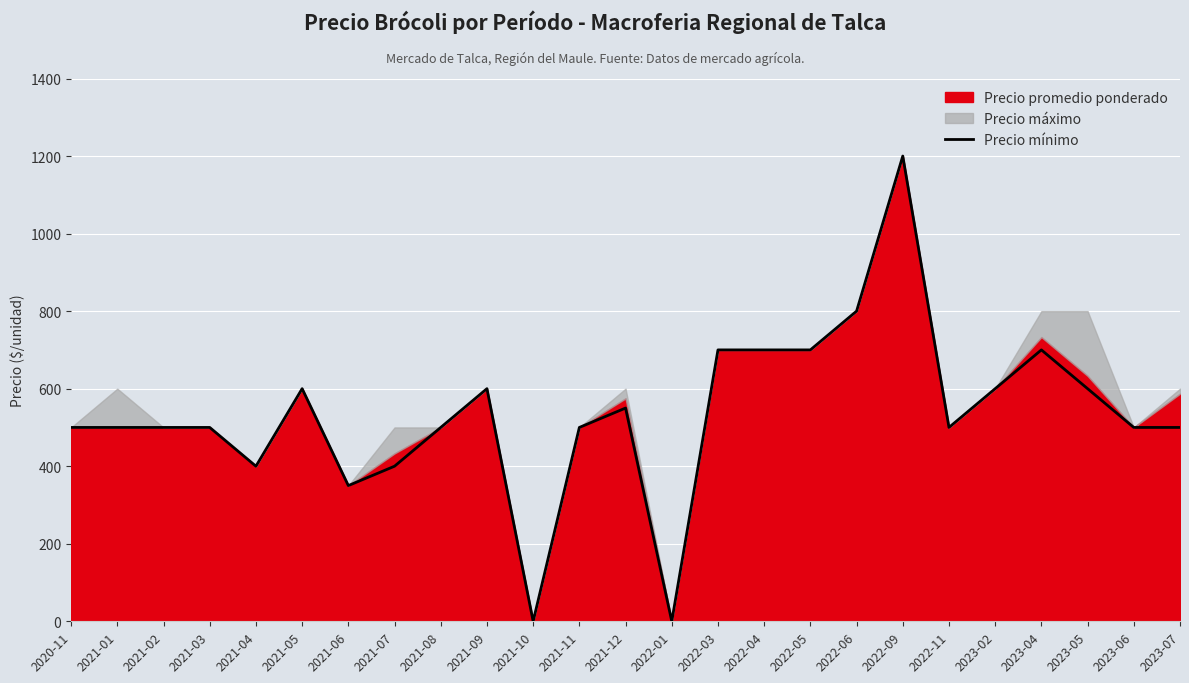

What is the difference between the values at 2022-04 and 2020-11?

200